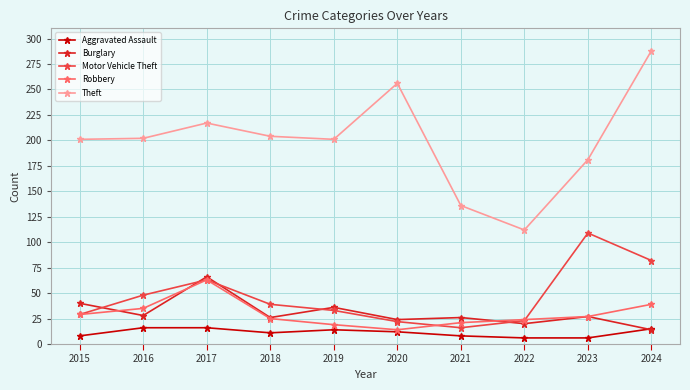

The value of Motor Vehicle Theft at 2019 is 33. True or false?

True